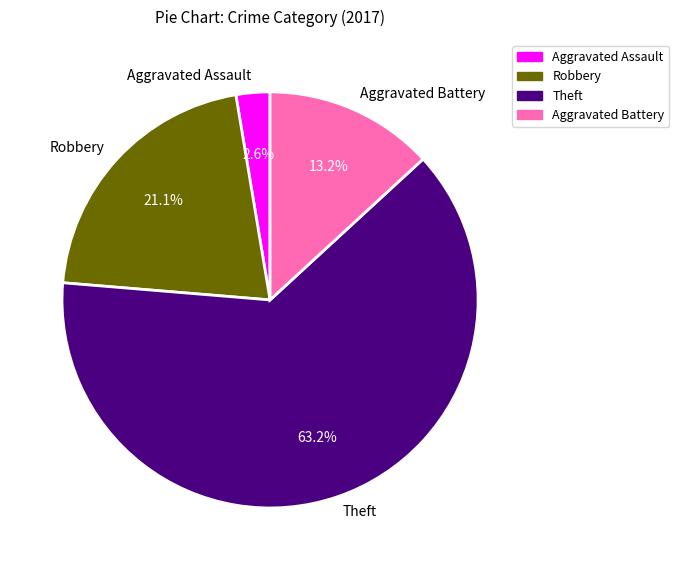

Rank the categories by value from lowest to highest.

Aggravated Assault, Aggravated Battery, Robbery, Theft